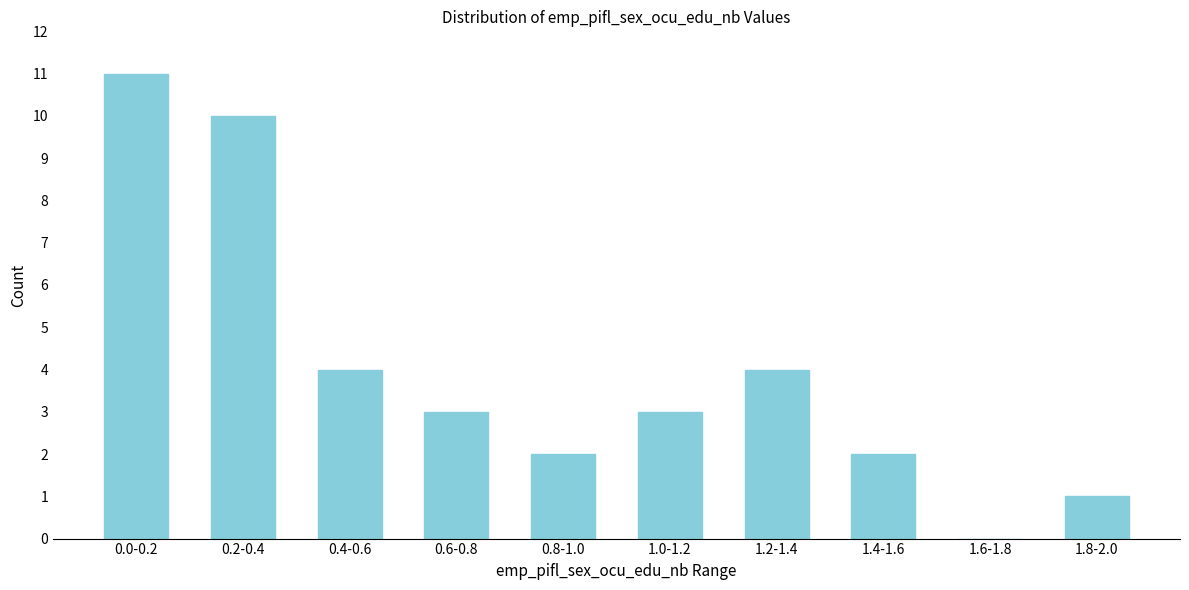

Reading right to left, extract all data points from this chart.

1.8-2.0=1	1.6-1.8=0	1.4-1.6=2	1.2-1.4=4	1.0-1.2=3	0.8-1.0=2	0.6-0.8=3	0.4-0.6=4	0.2-0.4=10	0.0-0.2=11